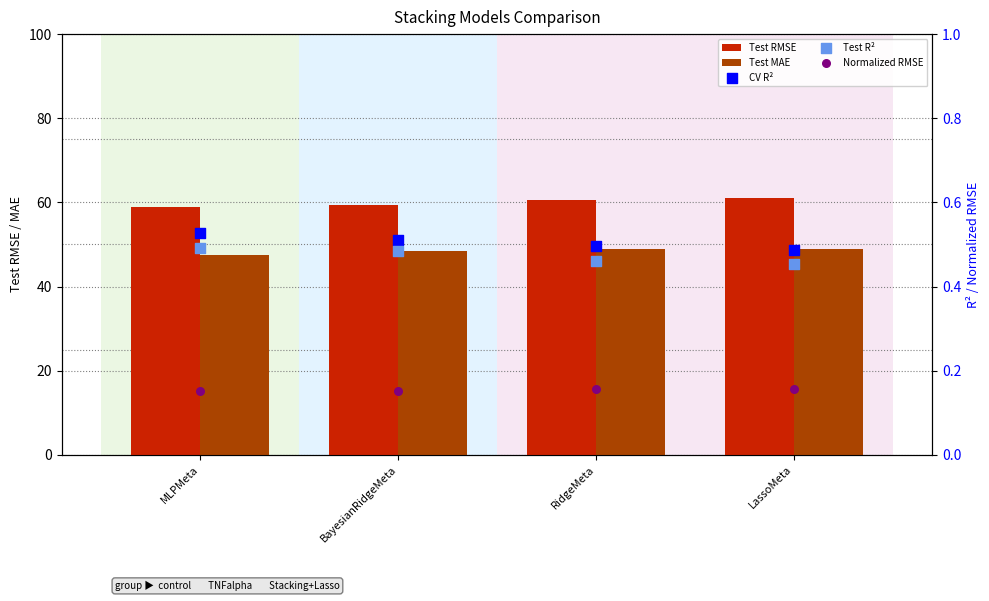

At how many categories does at least one series exceed 44?

4